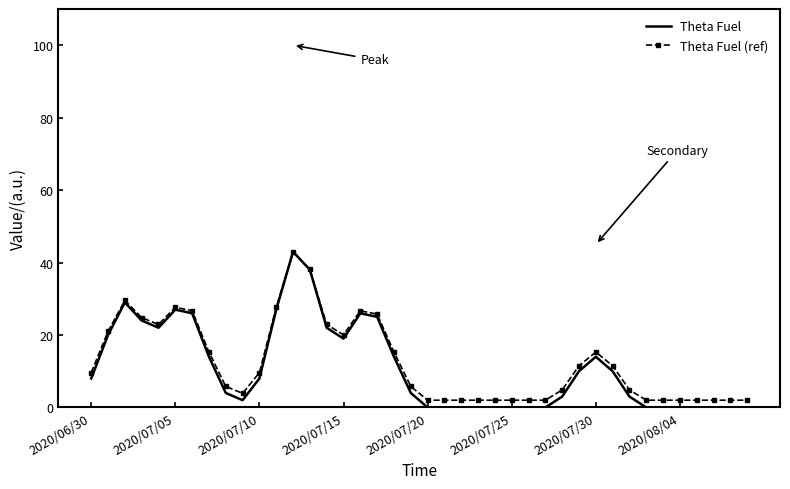

What is the sum of all Theta Fuel values?

442.0